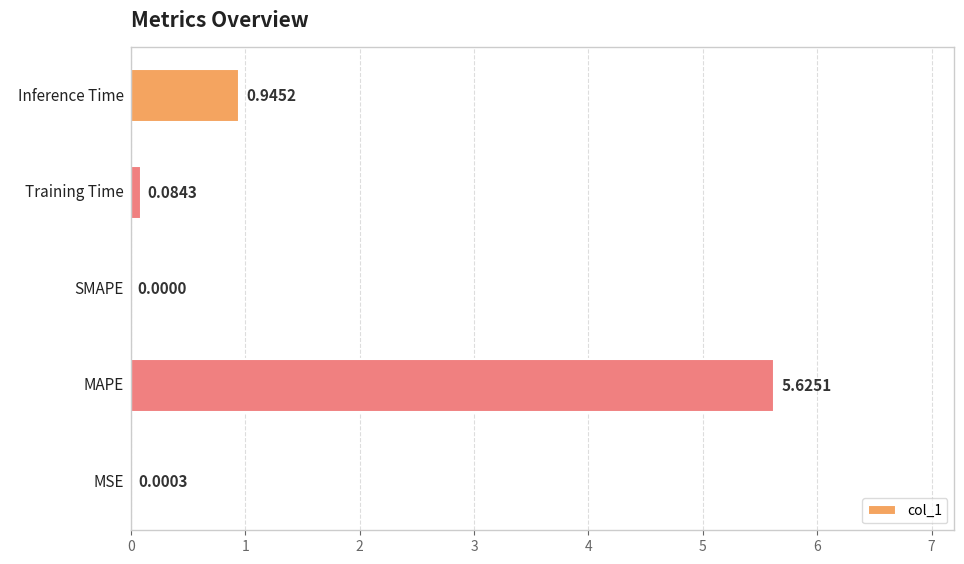

What is the change in value from MAPE to Training Time?

-5.5